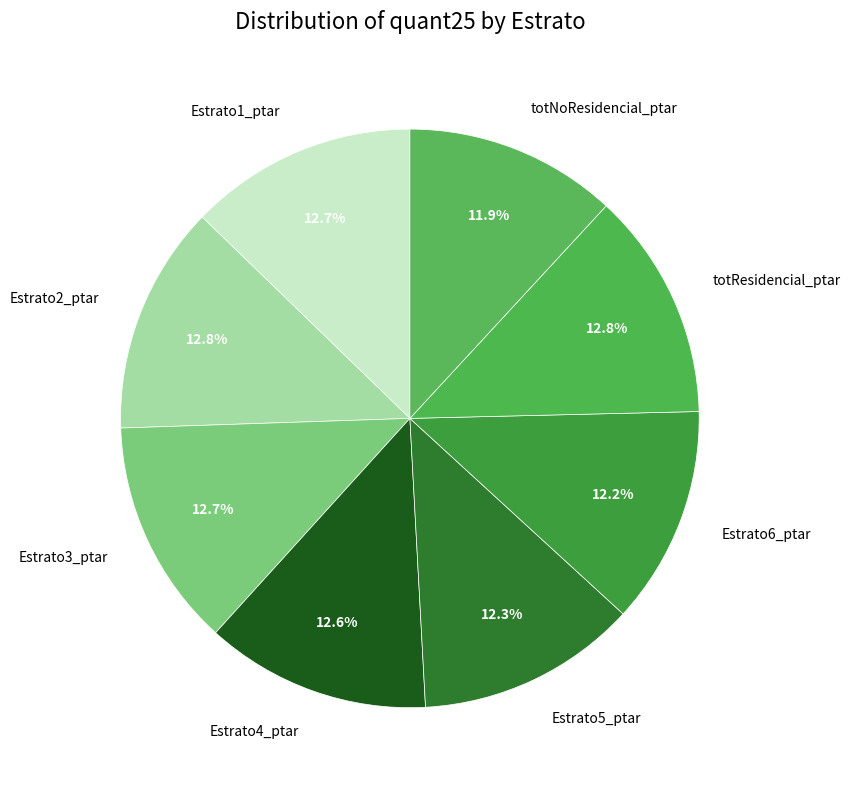

Is there a majority slice in this chart?

No